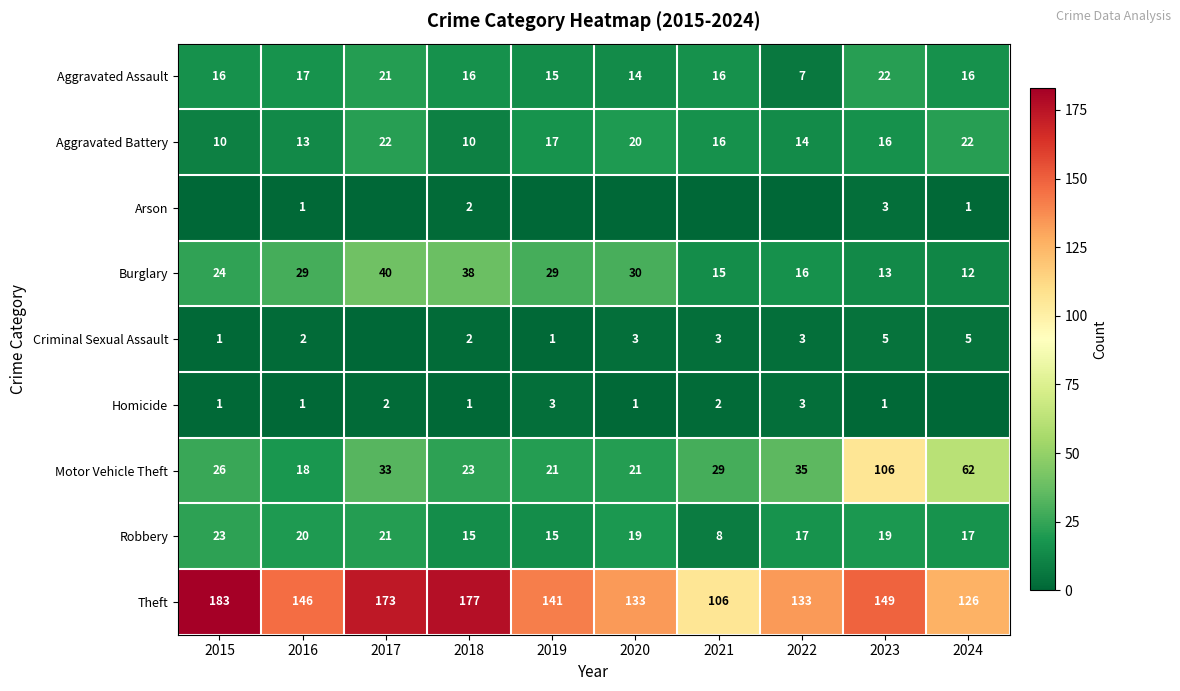

Is the value of Criminal Sexual Assault at 2024 greater than the value of Burglary at 2022?

No